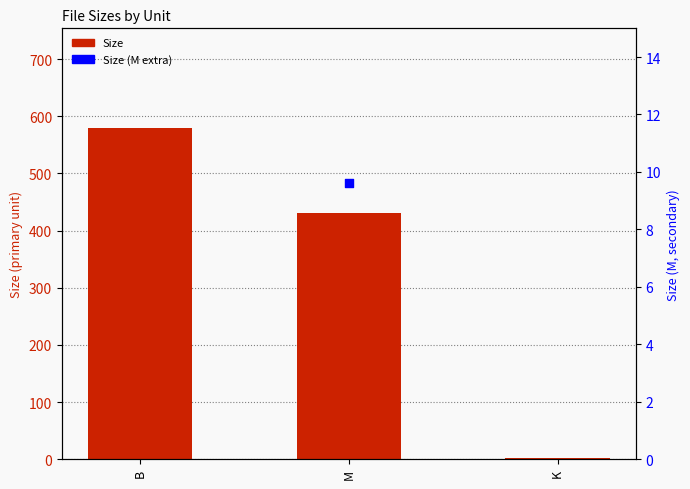

Which series has the largest total across all categories?

Size